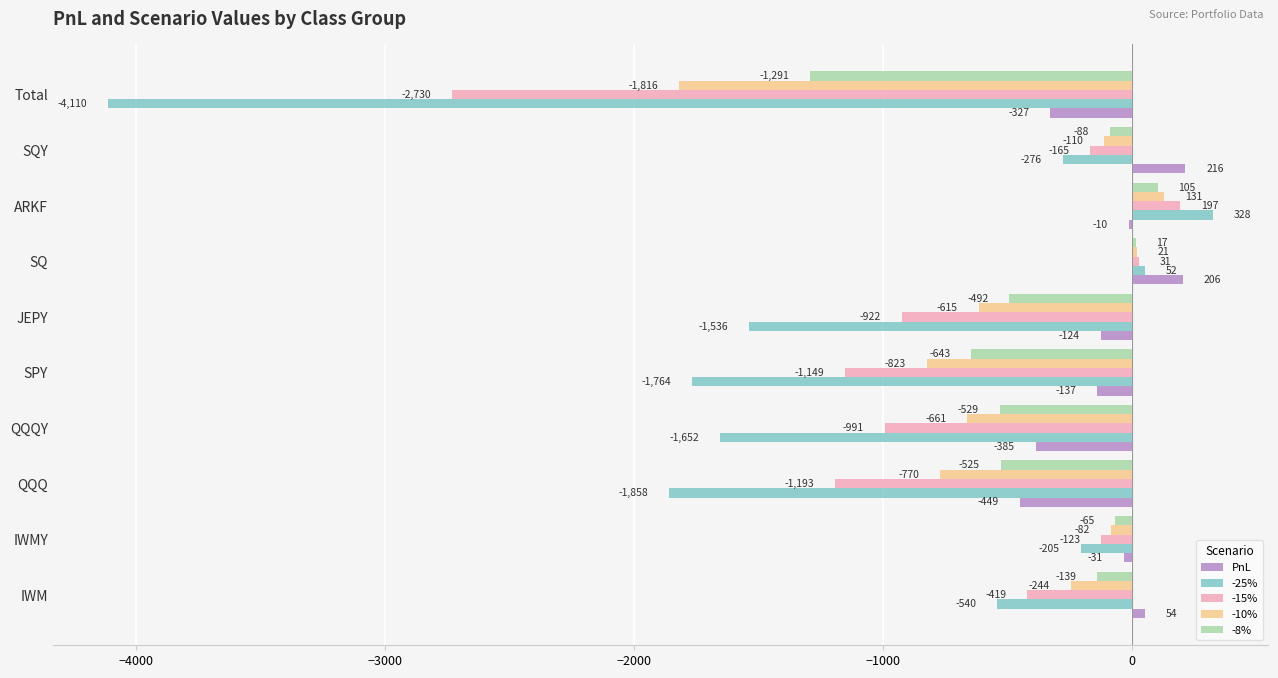

Between IWMY and SQY, which series saw the biggest shift?

PnL